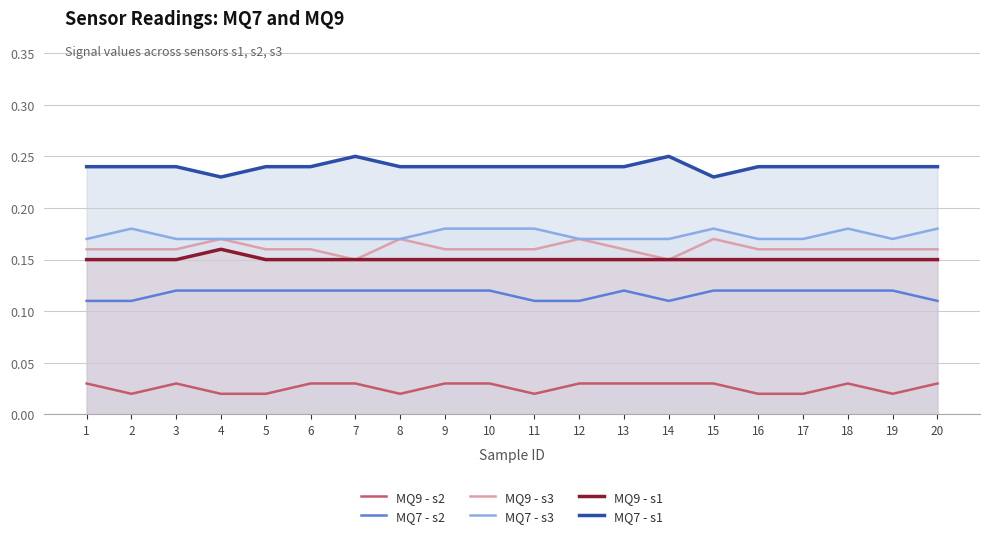

At which label is MQ9 - s1 closest to 0?

1